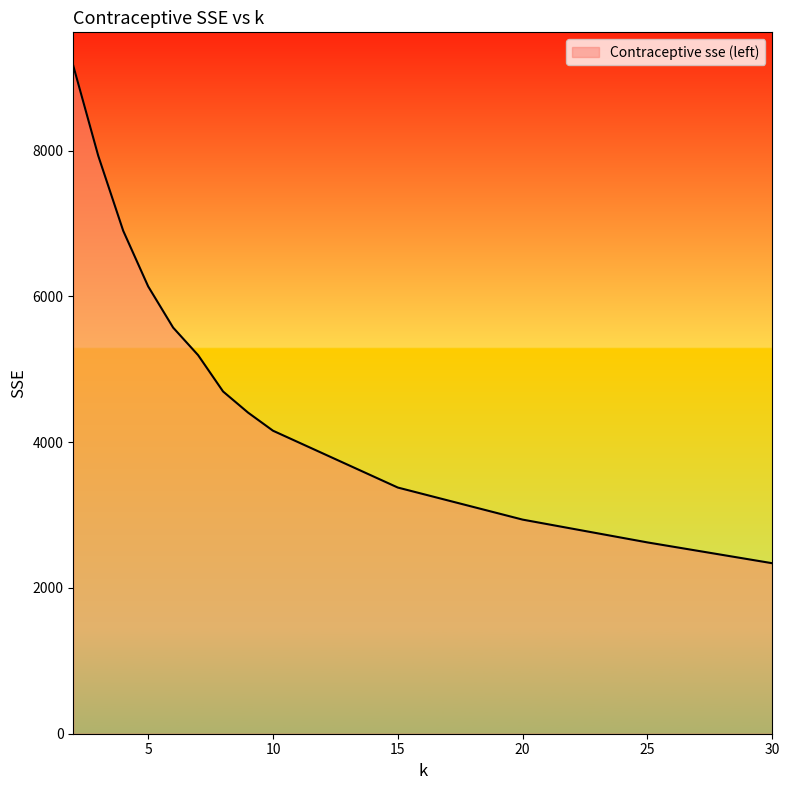

What is the smallest value displayed?

2339.1